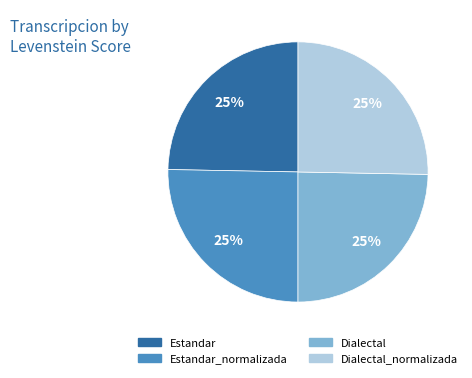

To the nearest percent, what is the average slice percentage?

25%